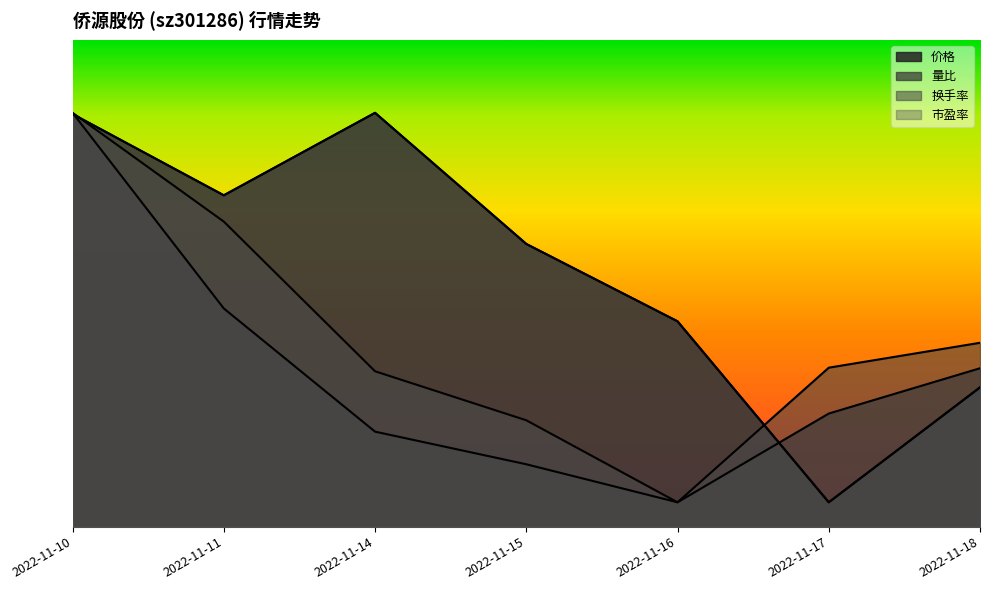

How many times do 换手率 and 价格 cross each other?

2